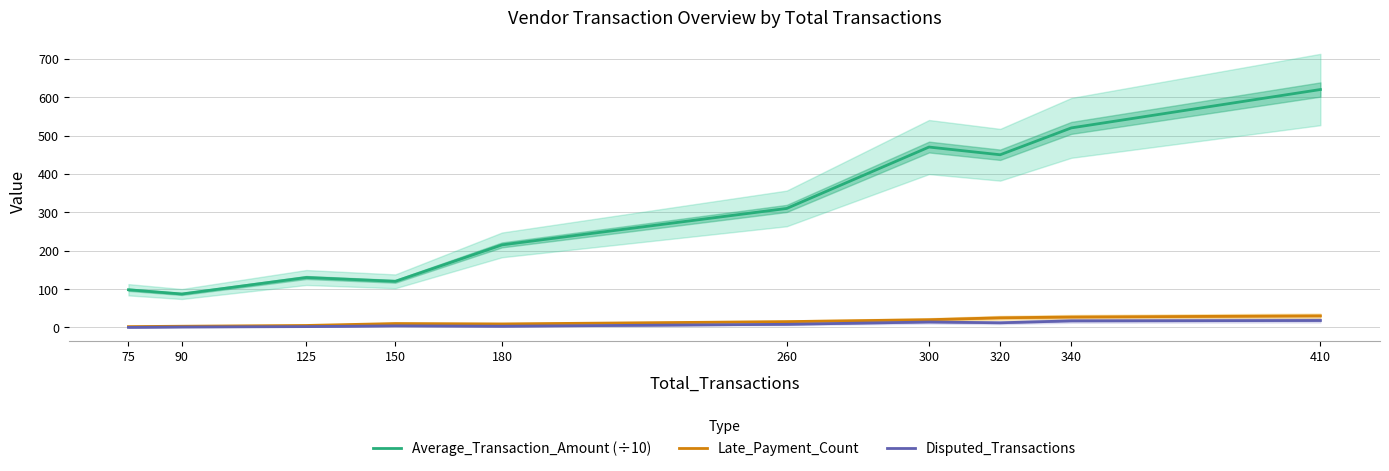

Where is Disputed_Transactions nearest to the value 9?

260